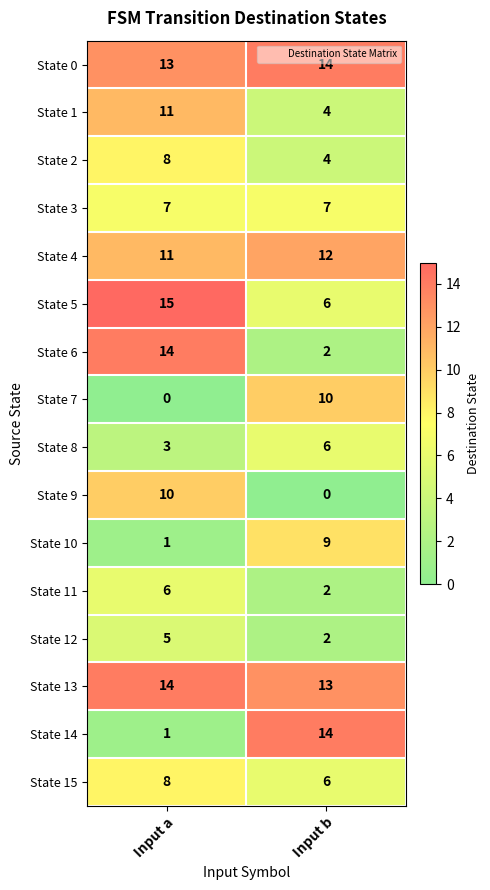

At which category is the sum across all series the highest?

Input a